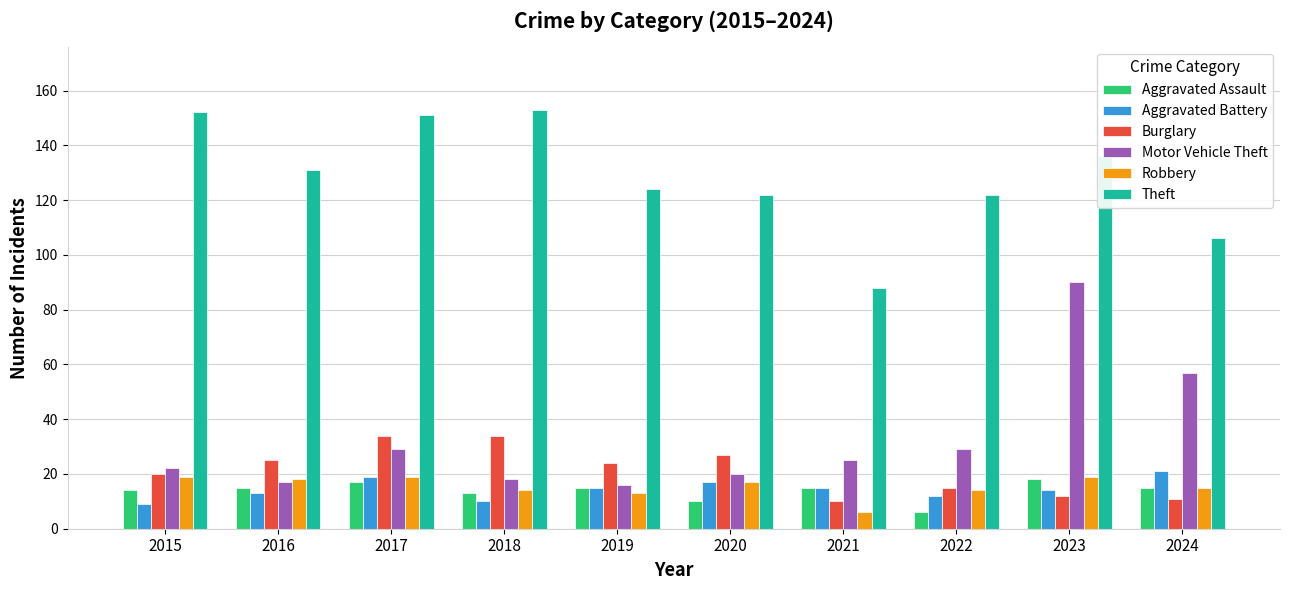

What is the highest value of the Aggravated Assault series?

18